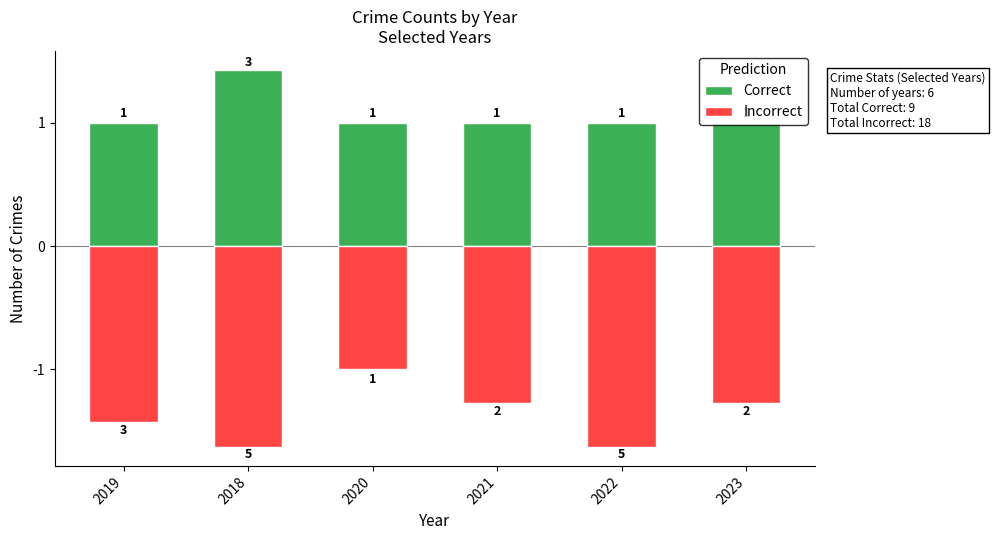

What position from the left is 2018?

2